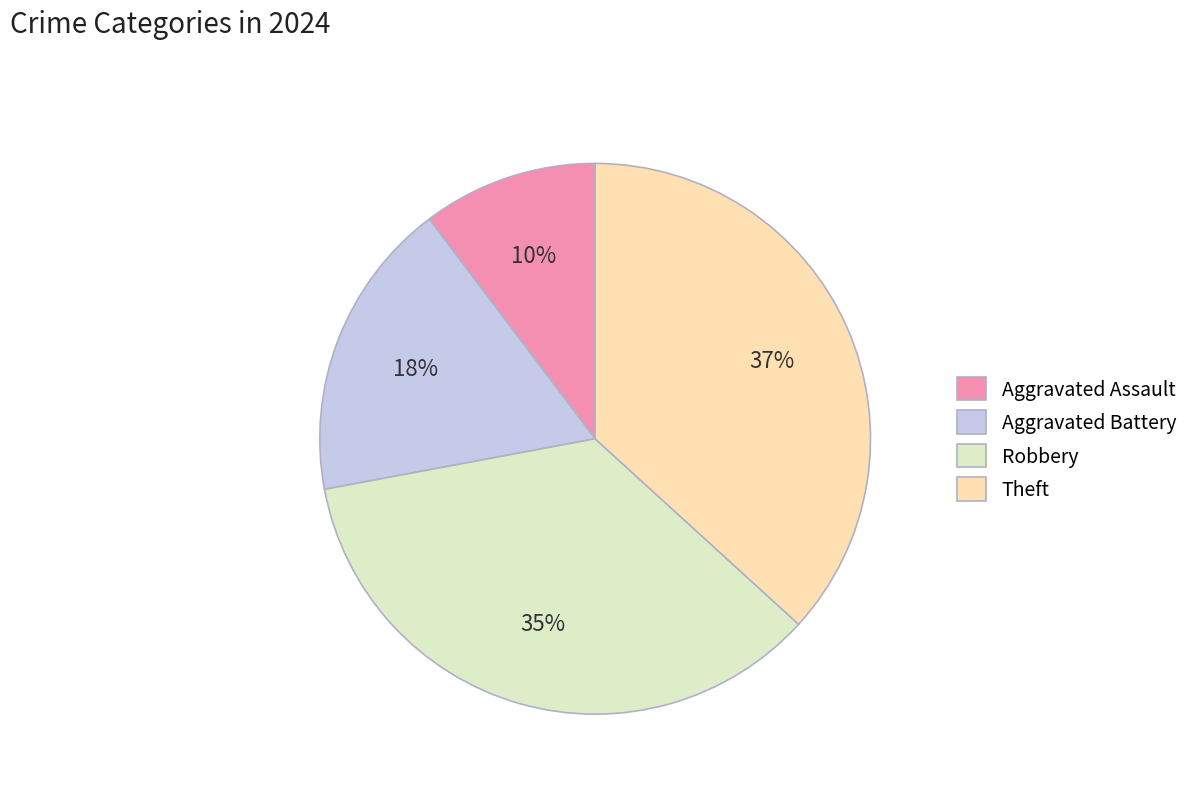

Count the number of slices in the pie.

4